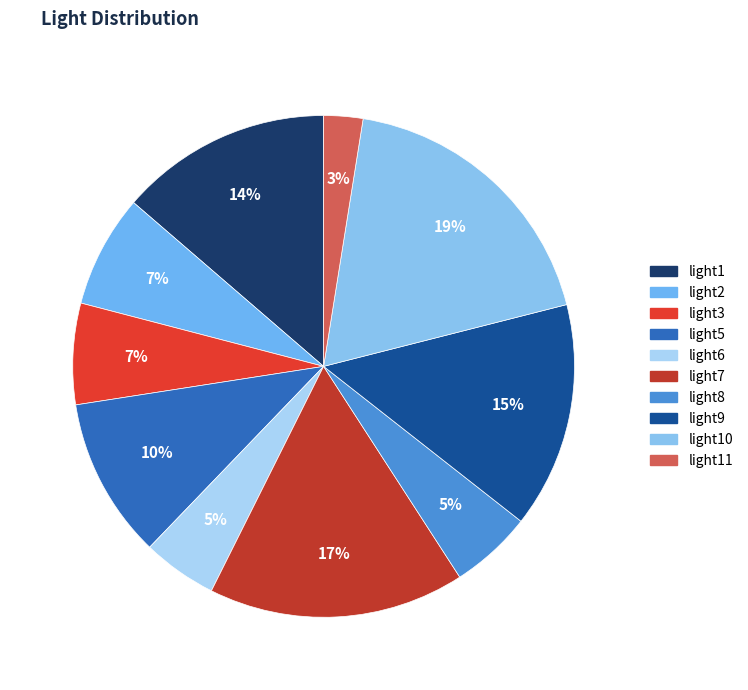

Count the number of slices in the pie.

10